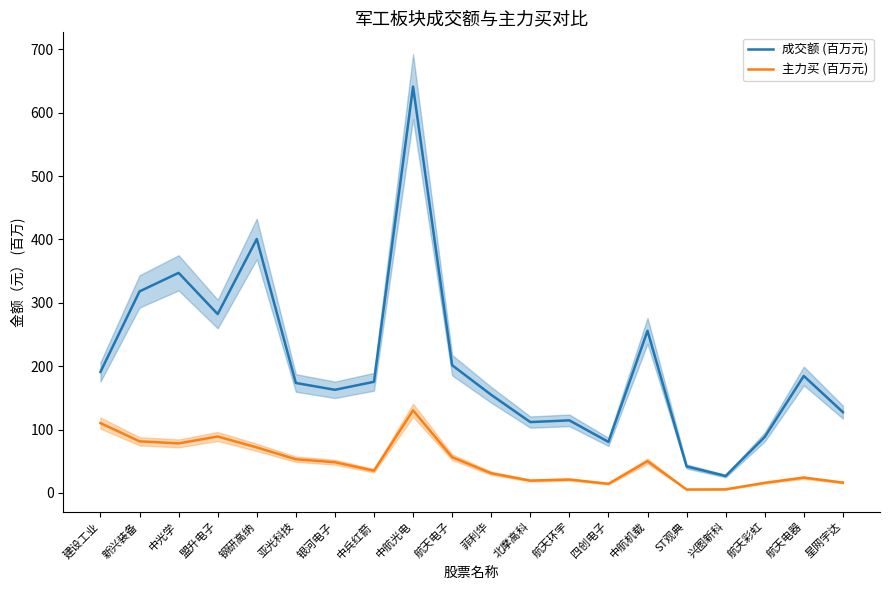

What is the sum of all 主力买 (百万元) values?

956.3